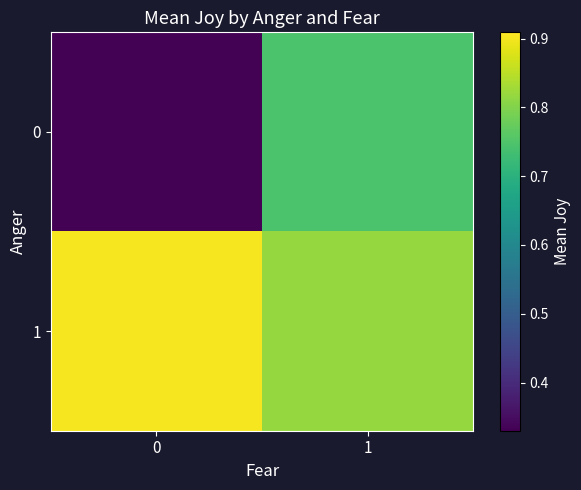

Which series has the largest total across all categories?

1